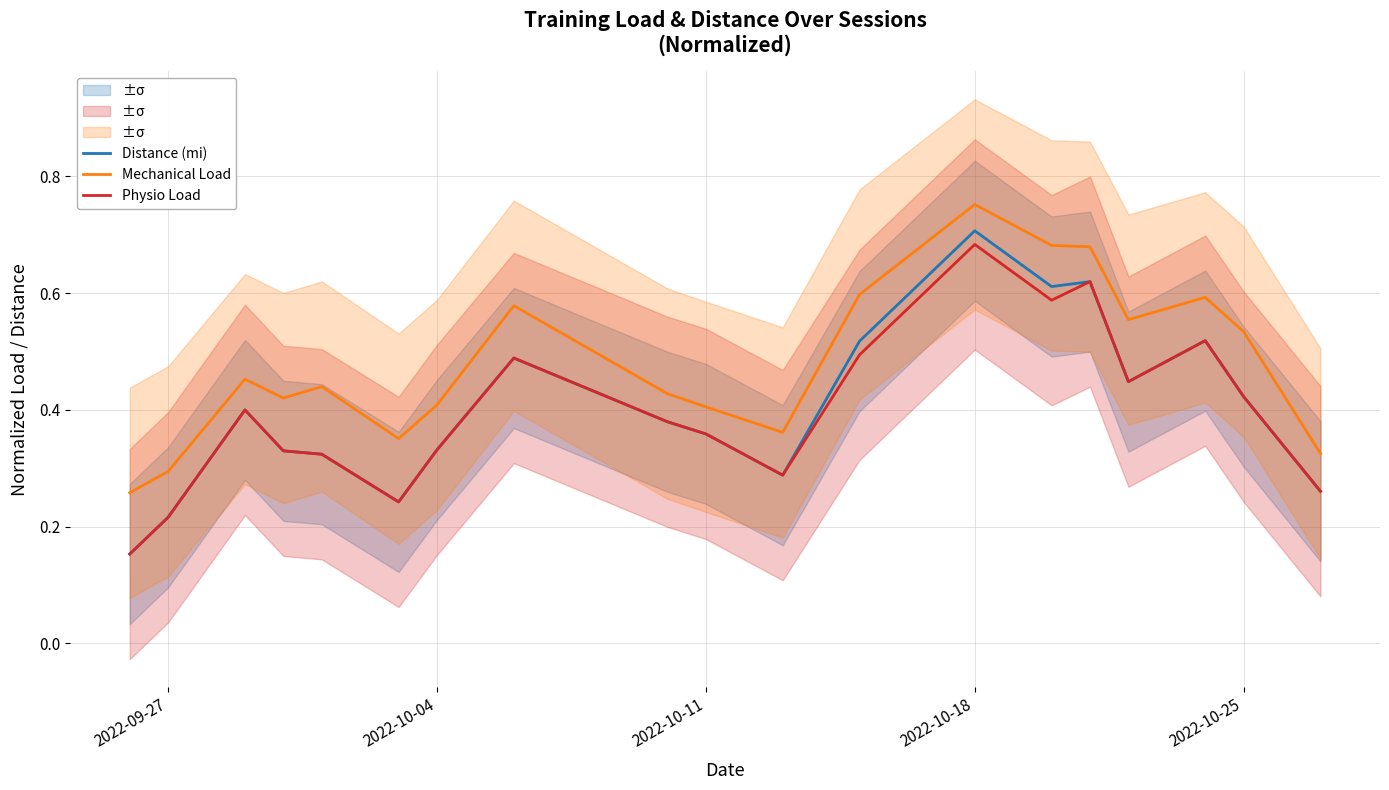

How many interior local peaks does the Distance (mi) series have?

5